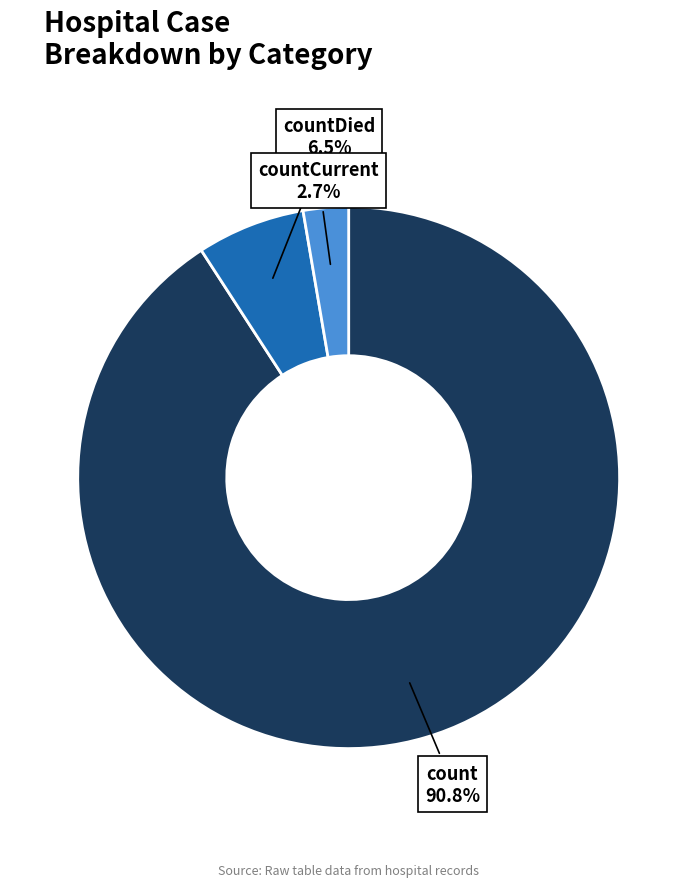

The countCurrent slice represents 3% of the pie. True or false?

True